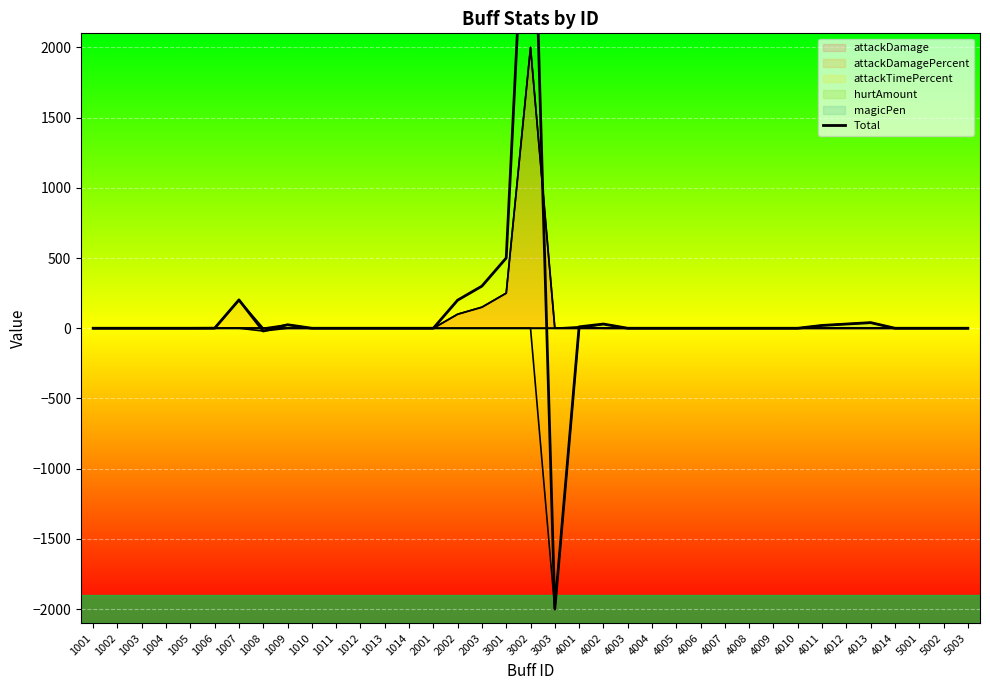

Is it true that the value at 4010 is 2741.4?

False